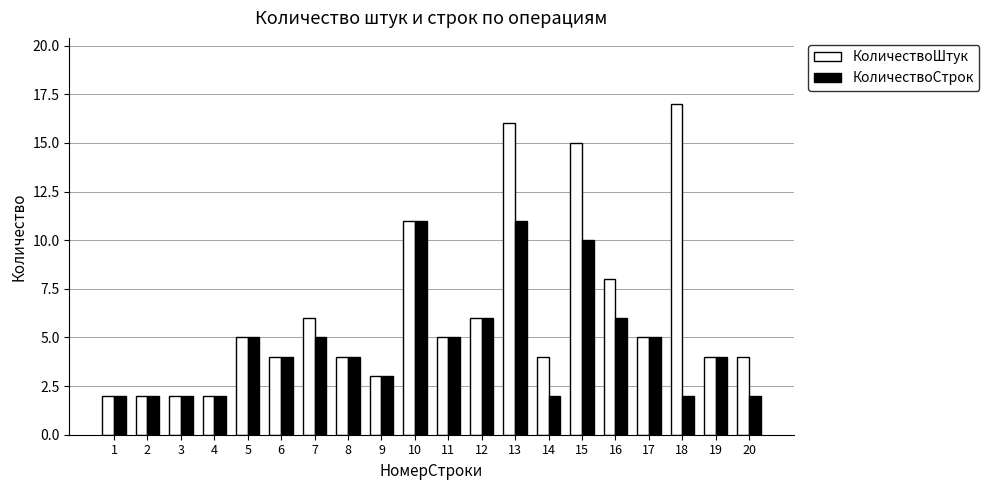

What is the maximum value for КоличествоШтук?

17